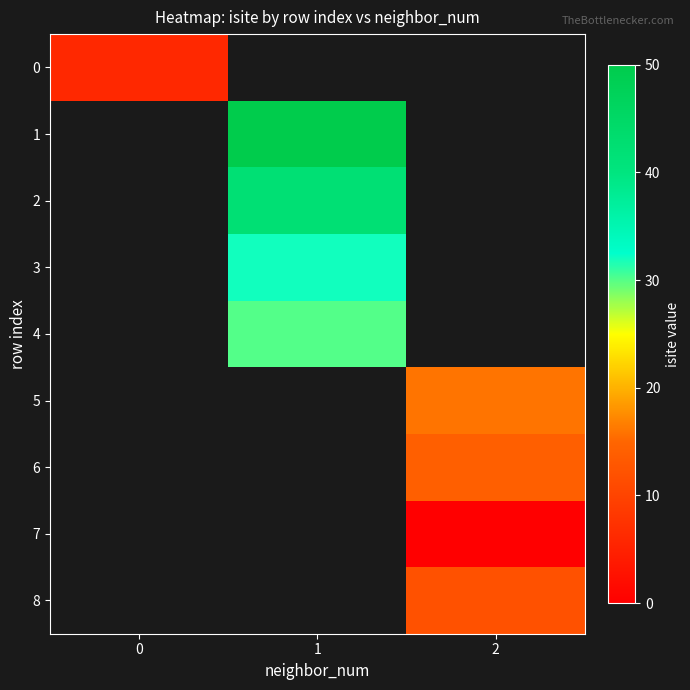

Which label corresponds to the largest value in the chart?

1